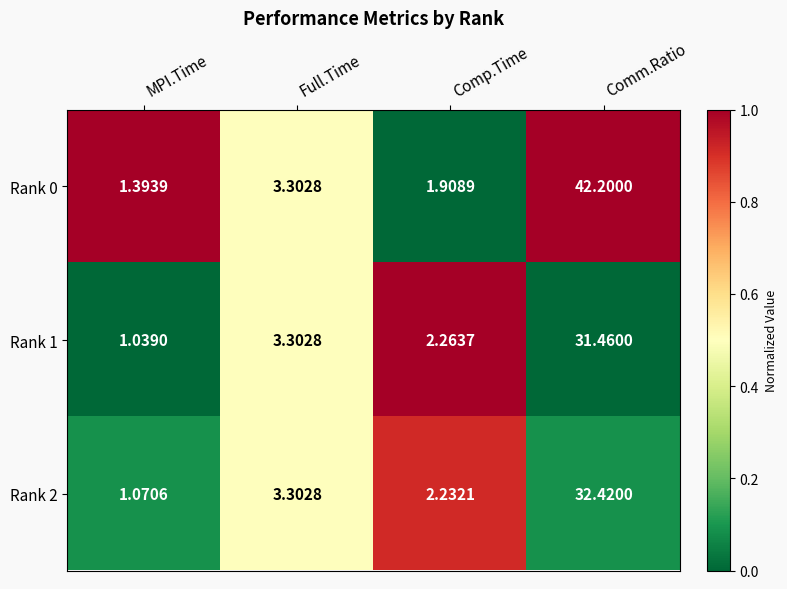

Which series has the largest total across all categories?

Rank 0